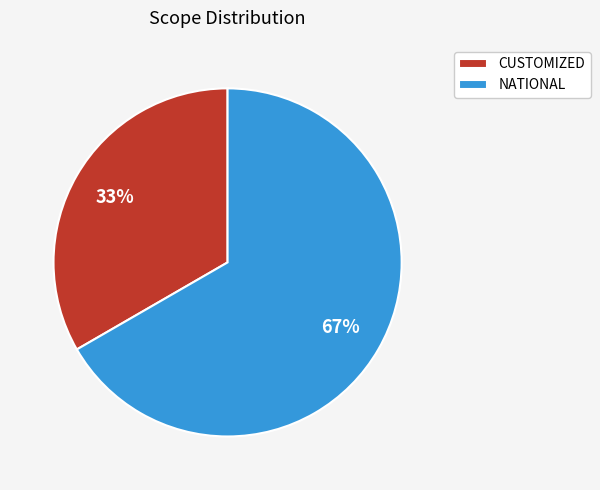

What percentage is the NATIONAL slice, to the nearest percent?

67%